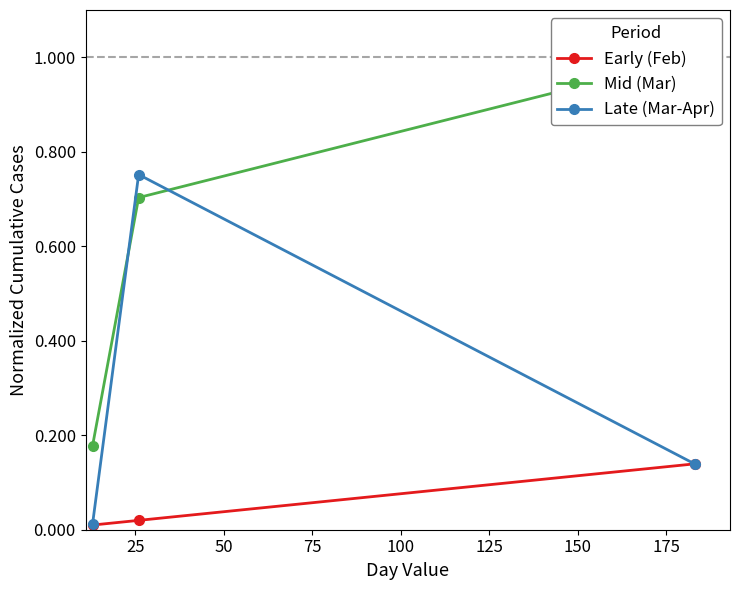

Rank the series by their maximum value, from highest to lowest.

Mid (Mar), Late (Mar-Apr), Early (Feb)